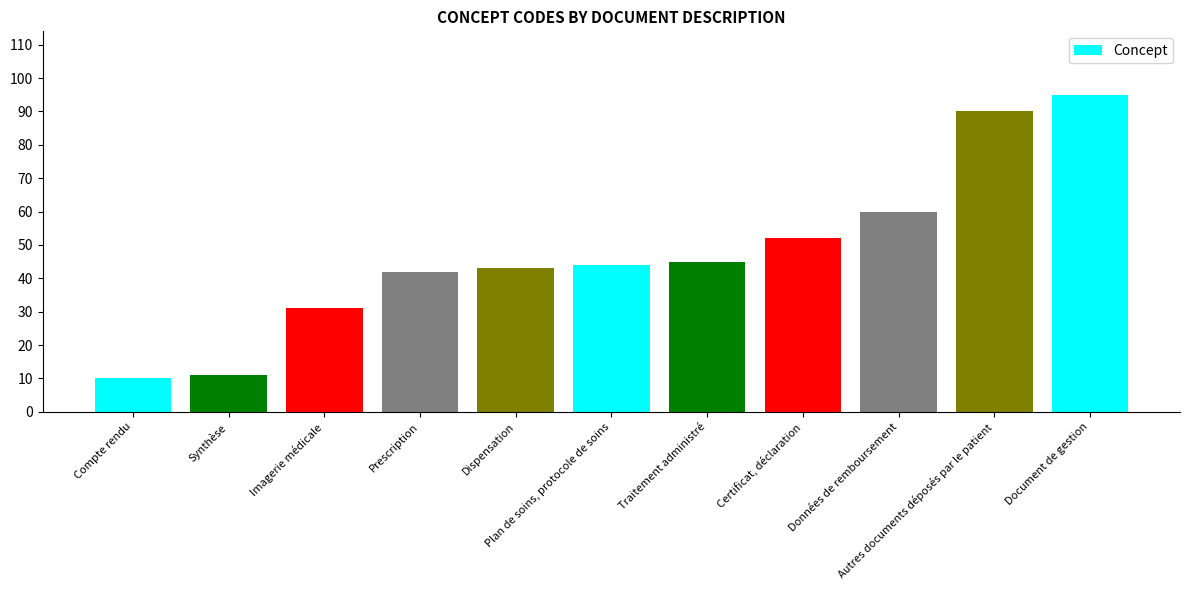

Which category has the highest value across all series?

Document de gestion